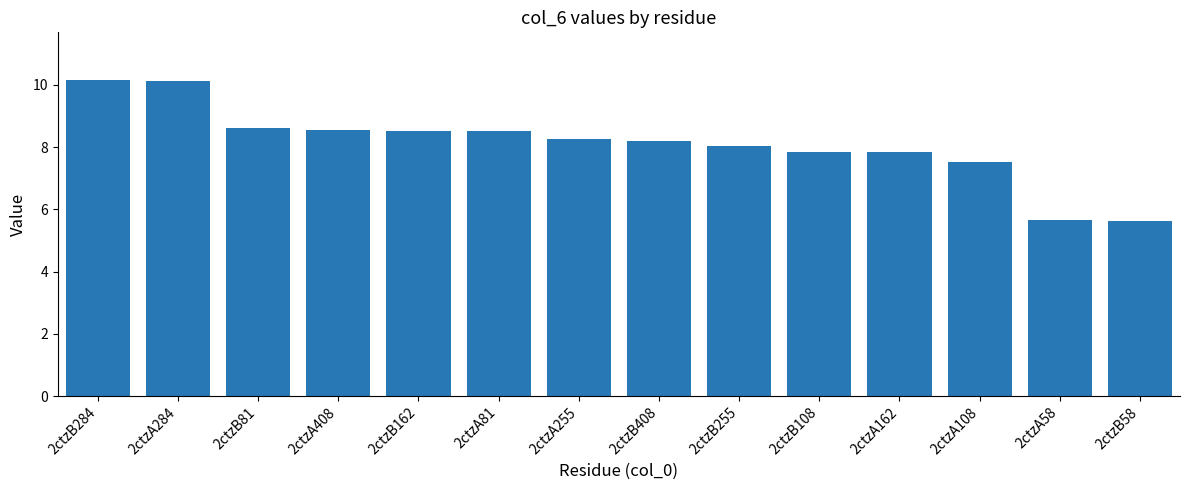

The chart shows a value of 8.5 at 2ctzA408. True or false?

True